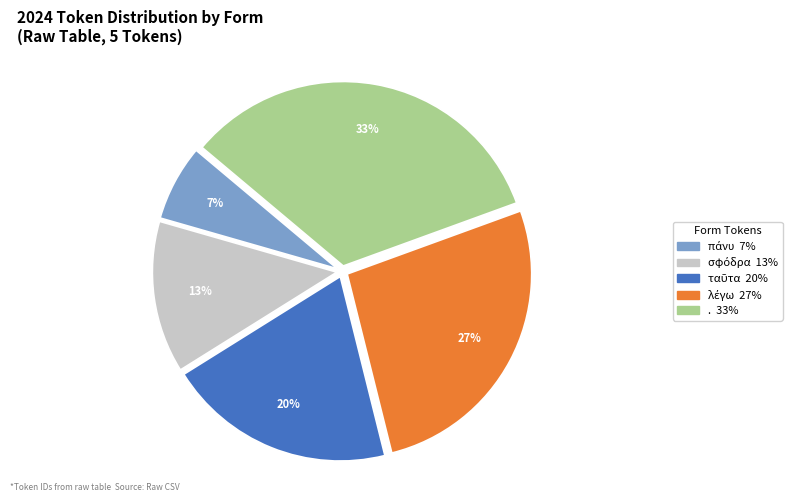

The . slice represents 33% of the pie. True or false?

True